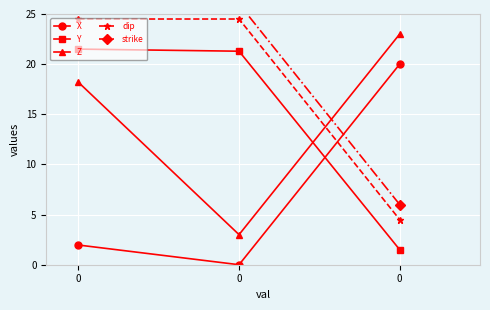

The value of X at 0 is 2.0. True or false?

True